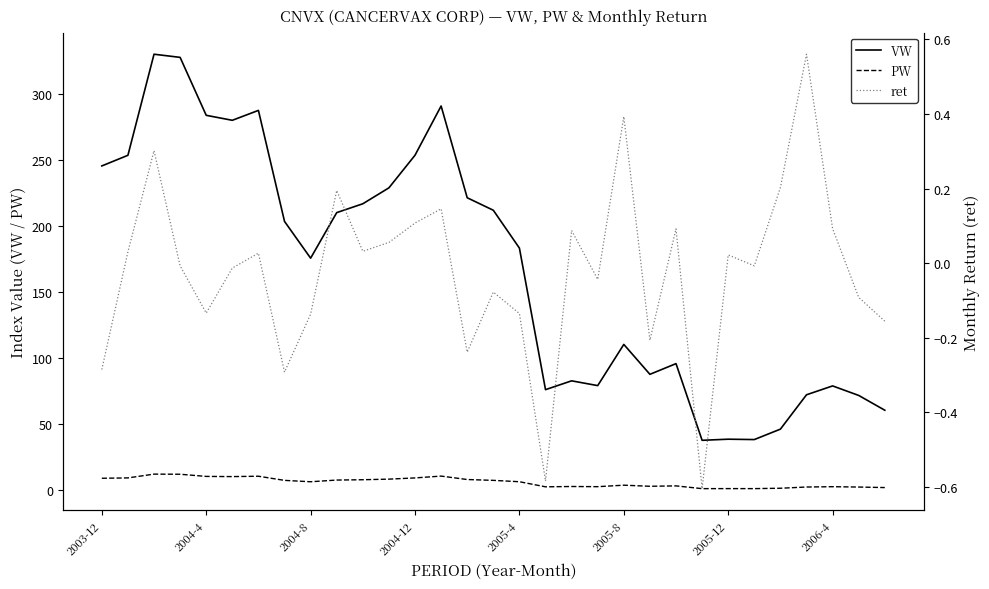

What is the minimum value for VW?

37.9